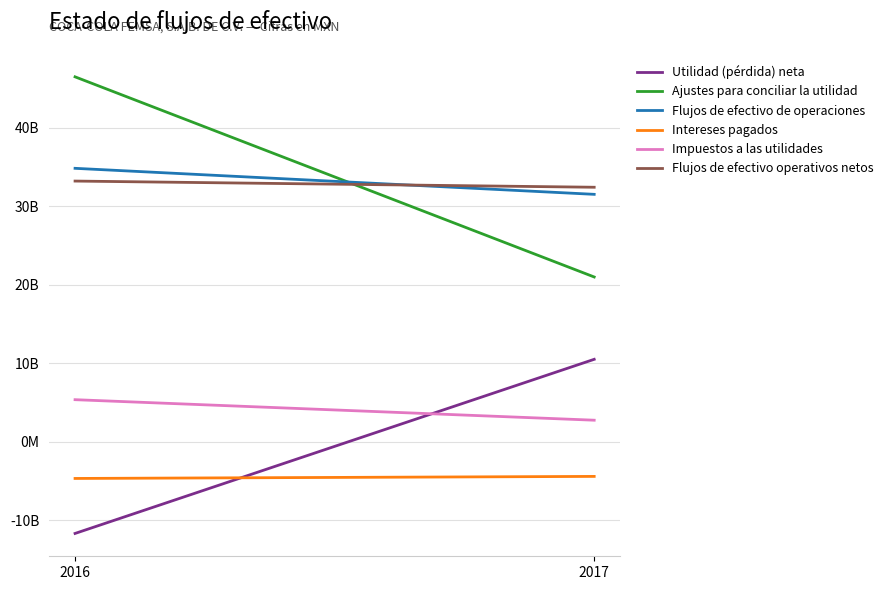

The value of Flujos de efectivo de operaciones at 2017 is 16426232184. True or false?

False